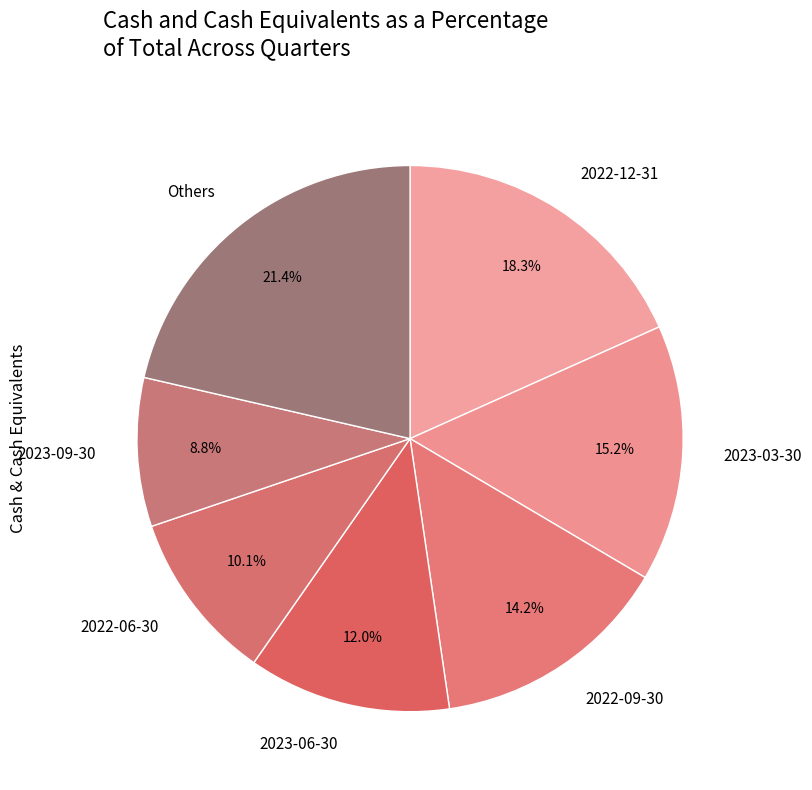

Do 2022-09-30 and 2023-09-30 together represent more than half of the pie?

No